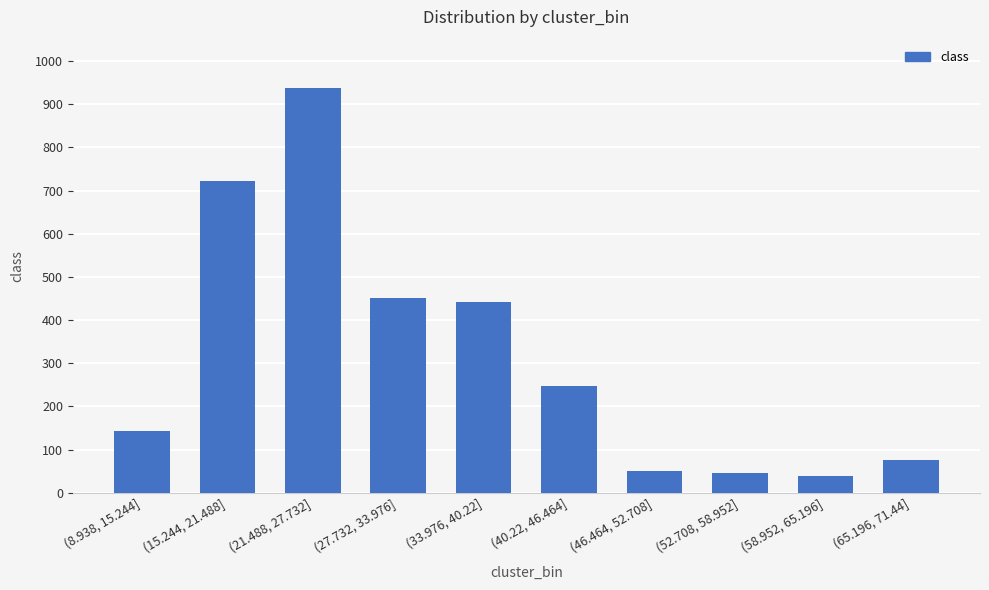

Rank the categories by value from lowest to highest.

(58.952, 65.196], (52.708, 58.952], (46.464, 52.708], (65.196, 71.44], (8.938, 15.244], (40.22, 46.464], (33.976, 40.22], (27.732, 33.976], (15.244, 21.488], (21.488, 27.732]